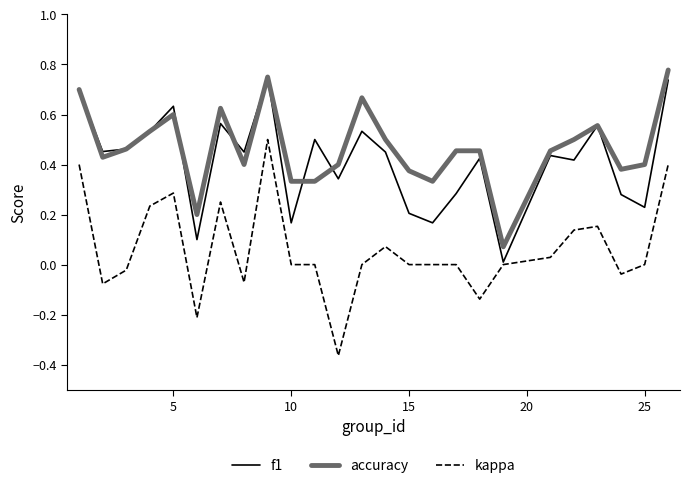

Which series has the widest spread of values?

kappa